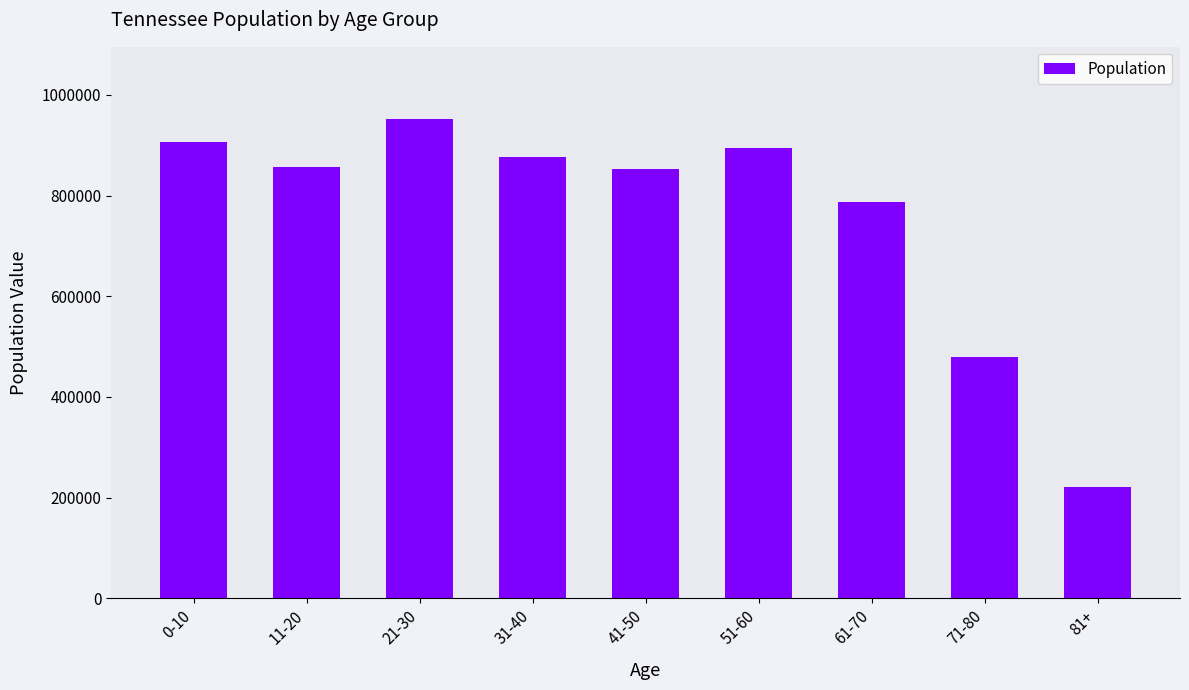

What is the label of the 5th bar from the right?

41-50